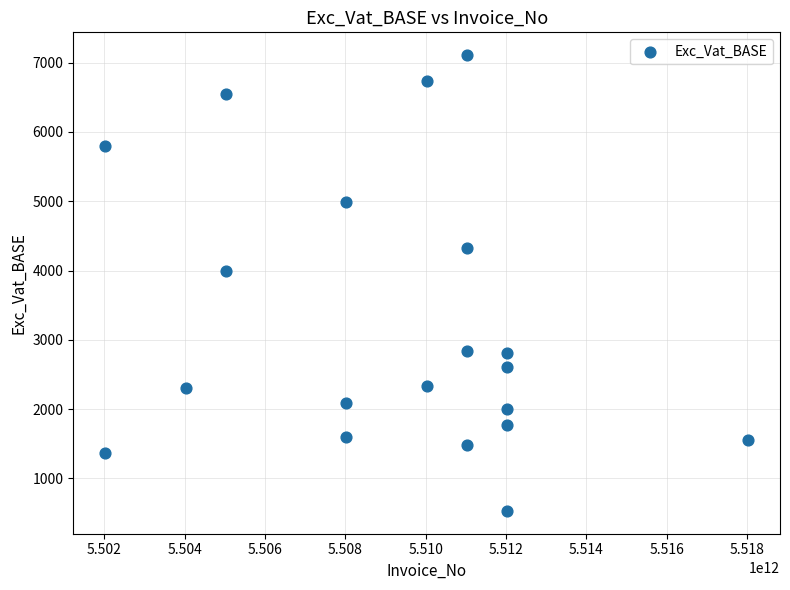

What is the range of Y values (max minus min)?

6576.0